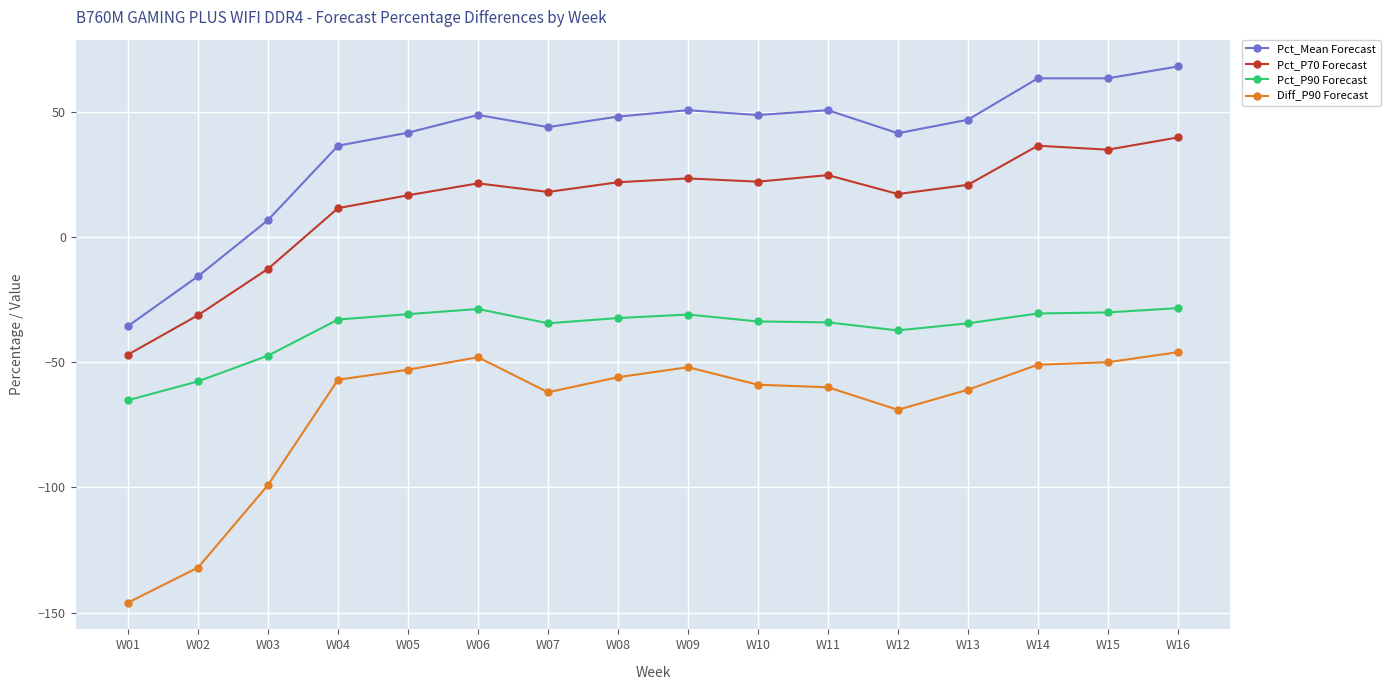

Is this an area chart (filled region under the line)?

No